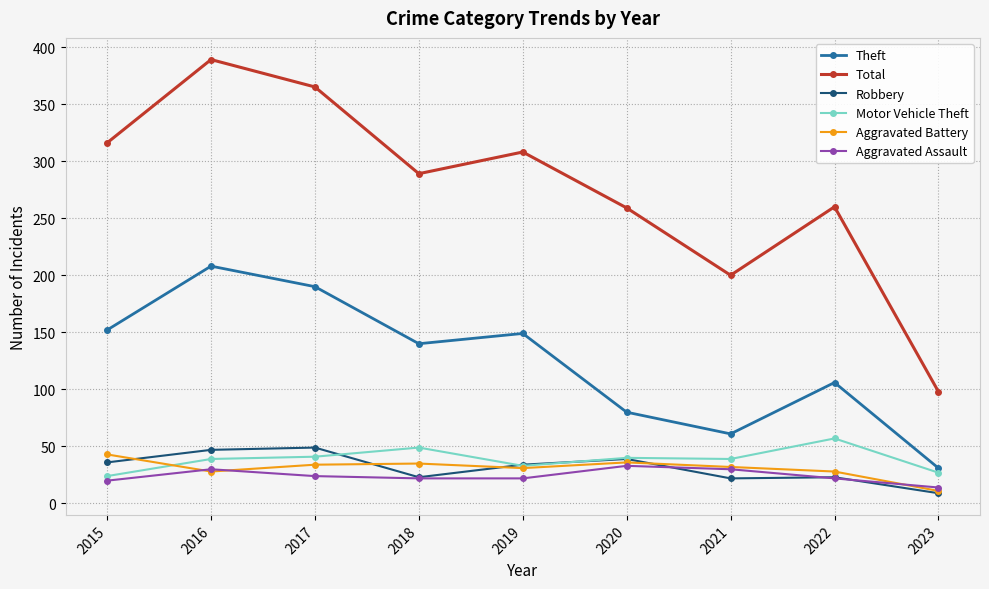

At which category does Total reach its first local valley?

2018